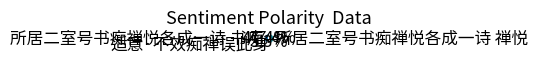

Is it true that 所居二室号书痴禅悦各成一诗 书痴 is 47% of the pie?

True